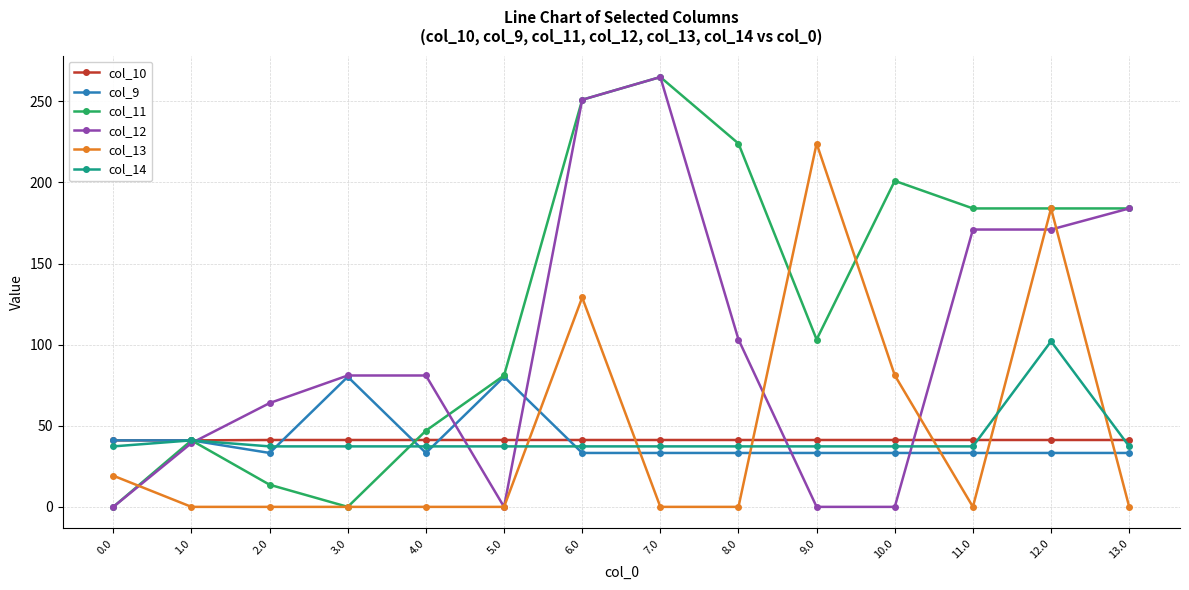

How many data points in col_12 are less than 81?

6